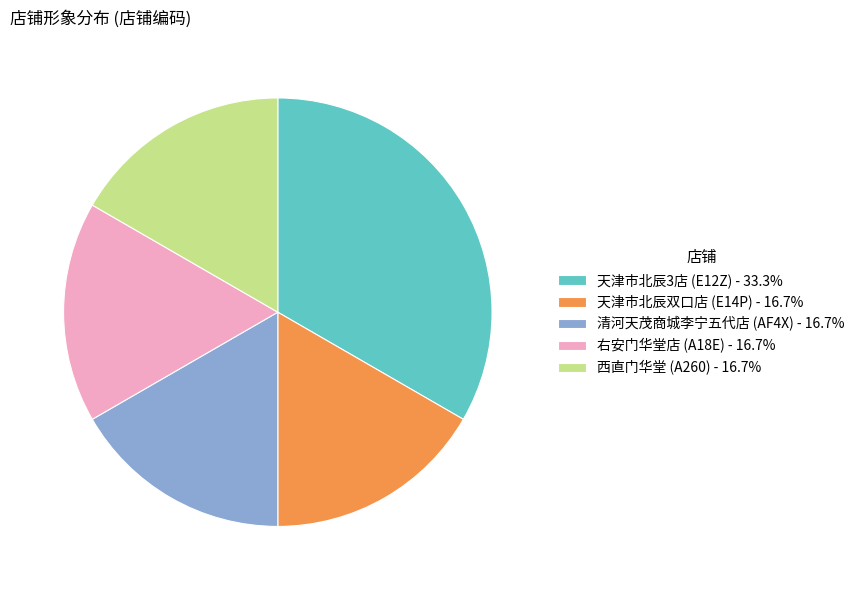

Is the sum of 天津市北辰双口店 (E14P) and 右安门华堂店 (A18E) greater than half?

No